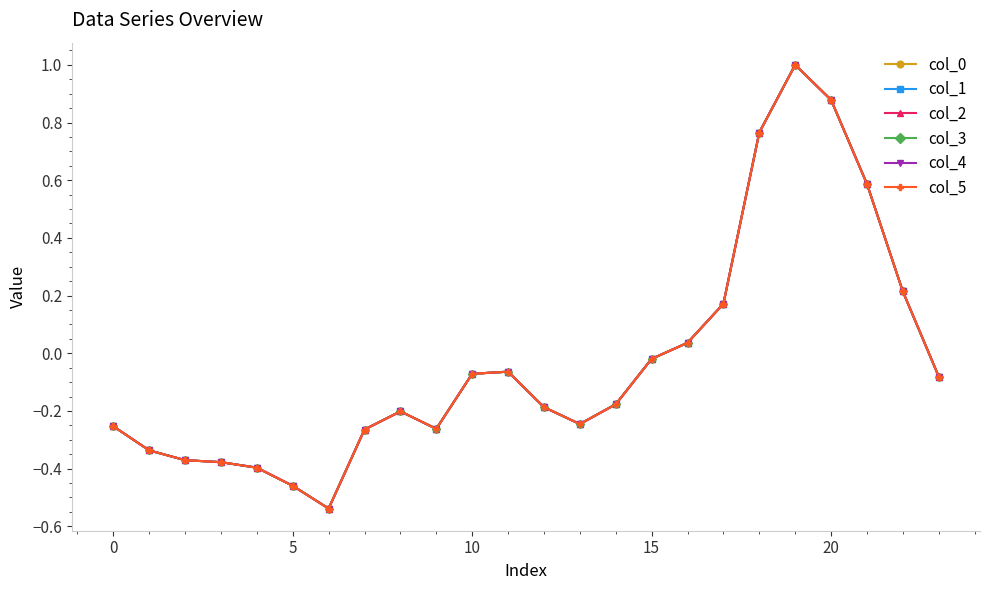

Is this an area chart (filled region under the line)?

No